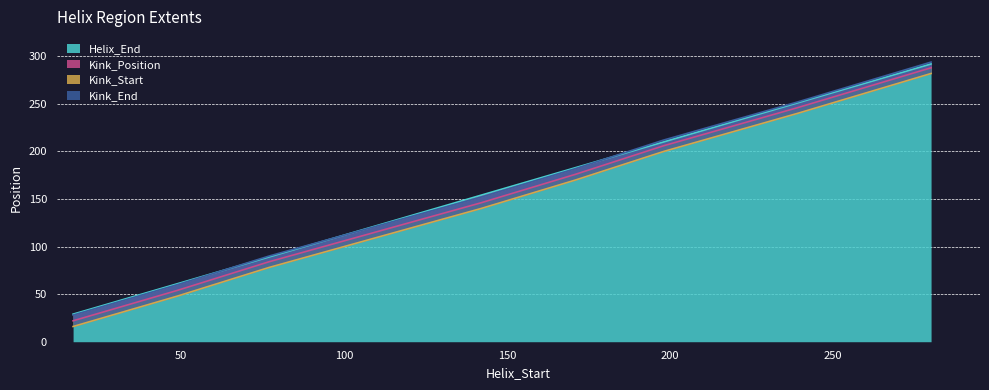

How many data points in Helix_End are above 154?

4